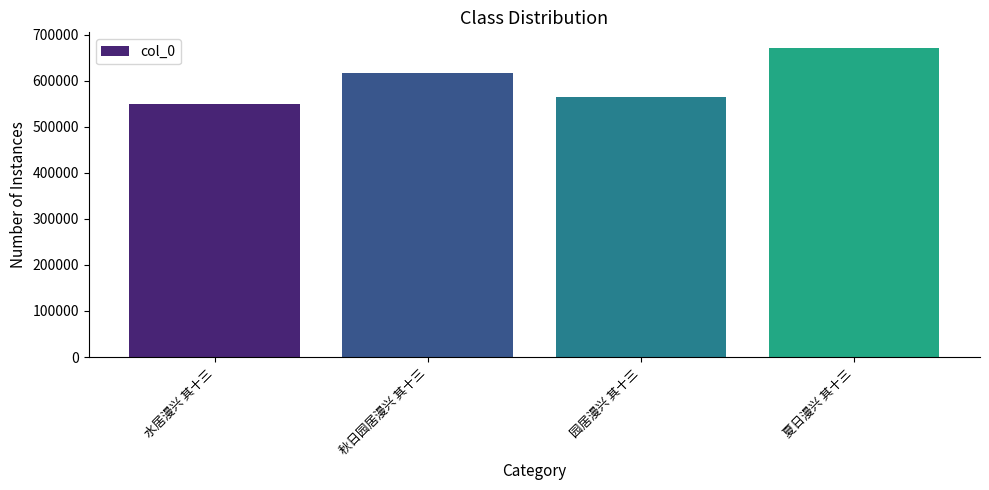

List the labels in order of value, largest first.

夏日漫兴 其十三, 秋日园居漫兴 其十三, 园居漫兴 其十三, 水居漫兴 其十三